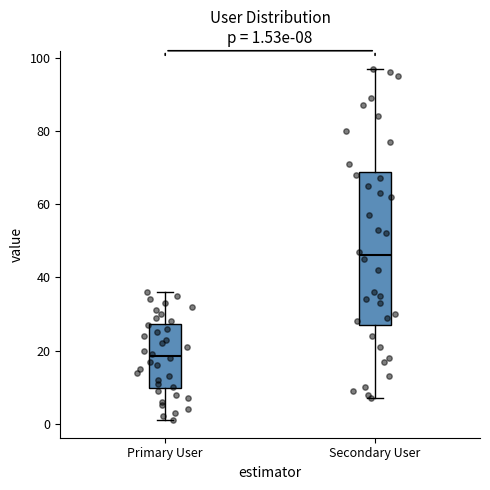

Which box is the tallest, from its lower edge to its upper edge?

Secondary User